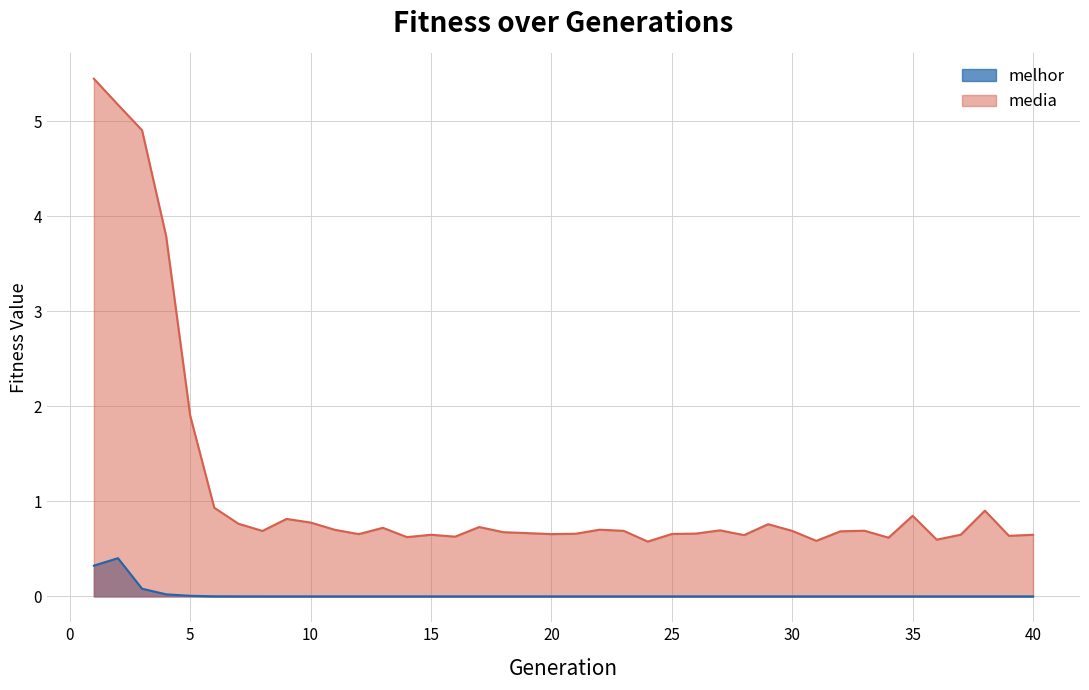

True or false: media has a value of 0.7 at 32.

True